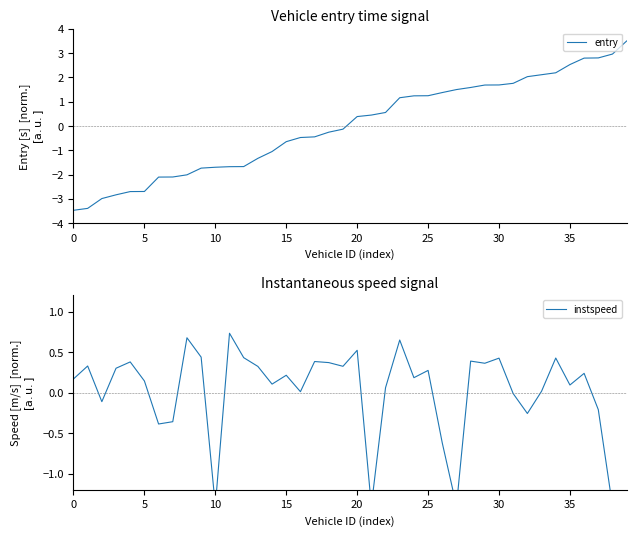

How many times do entry and instspeed cross each other?

1